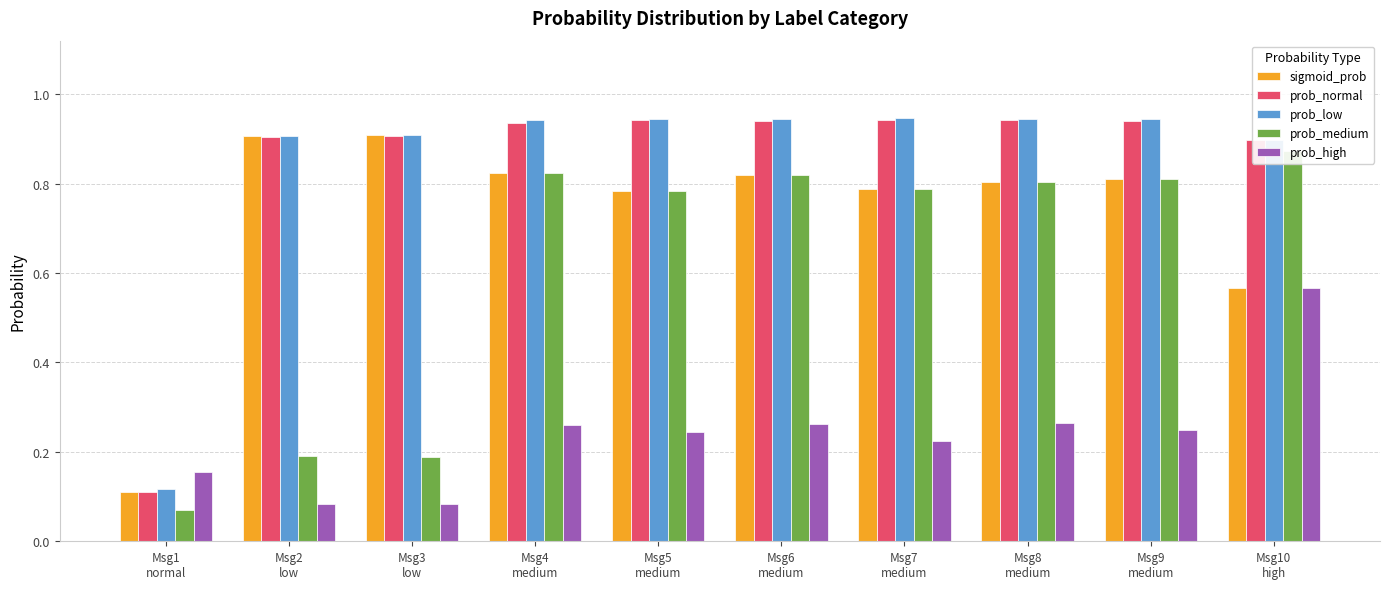

What is the greatest value displayed?

0.9